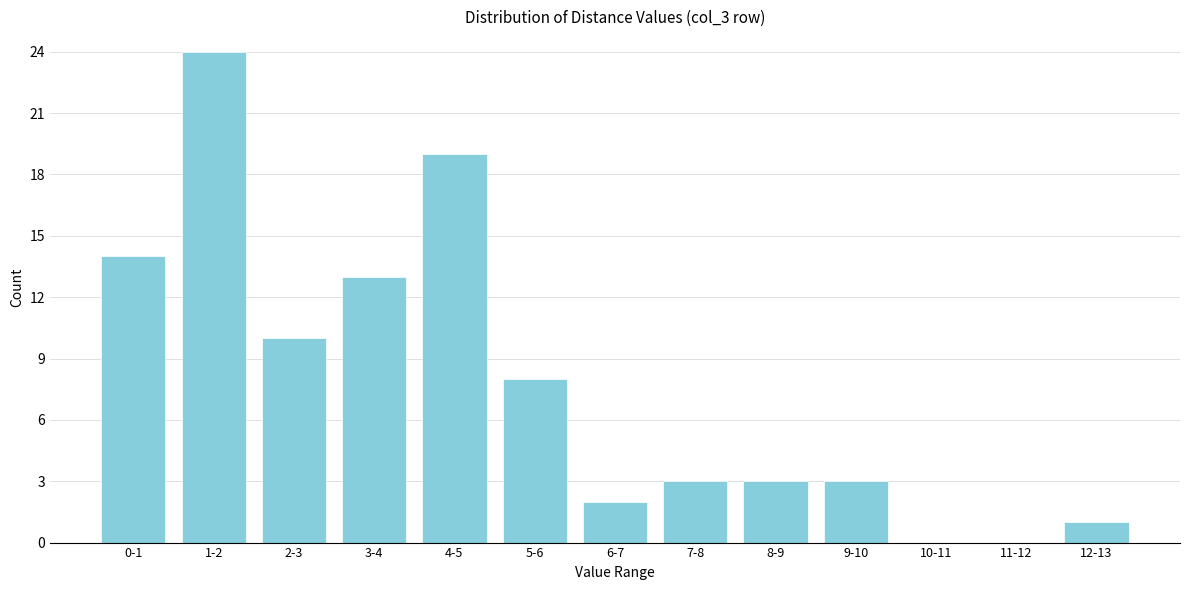

The chart shows a value of 13 at 3-4. True or false?

True